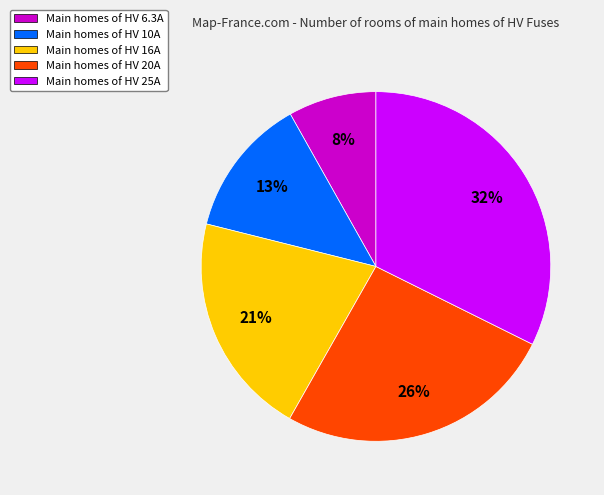

How many segments does this pie chart have?

5